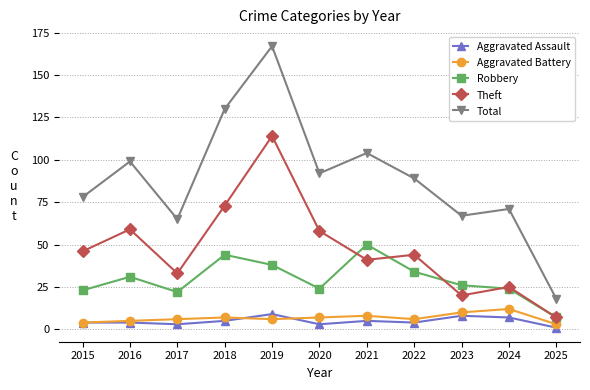

What is the difference between the maximum and minimum values in the Theft series?

107